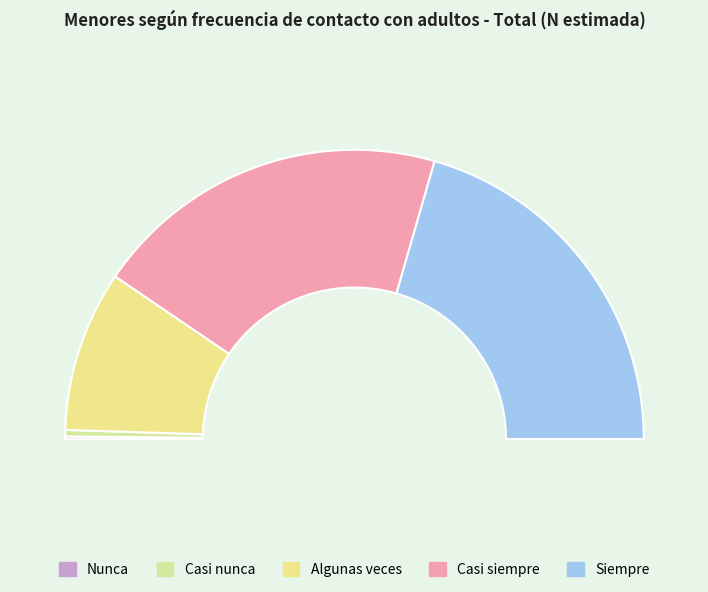

Which slice is the smallest?

Nunca